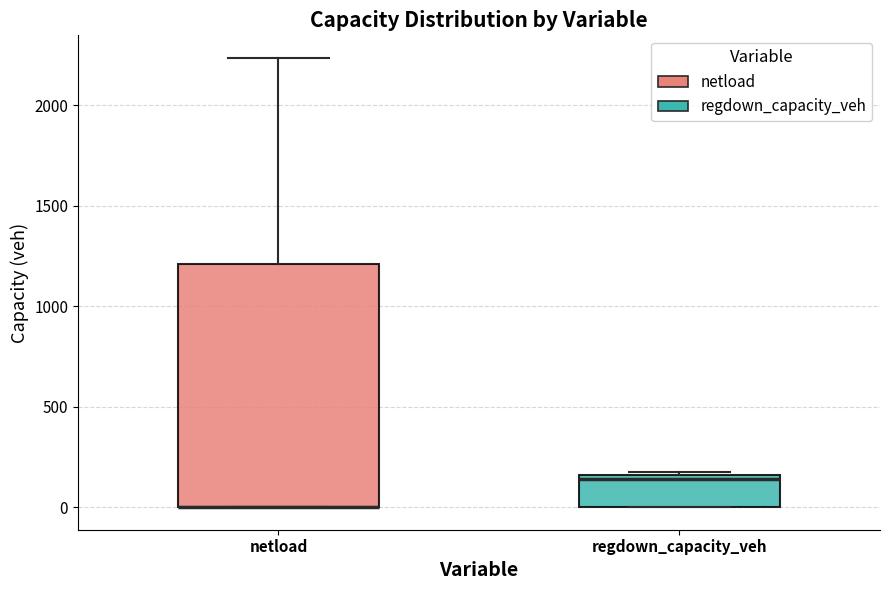

Where is the upper edge of the box for netload on the y-axis? The values are not printed on the chart, so give them approximately, as read against the axis.

1200